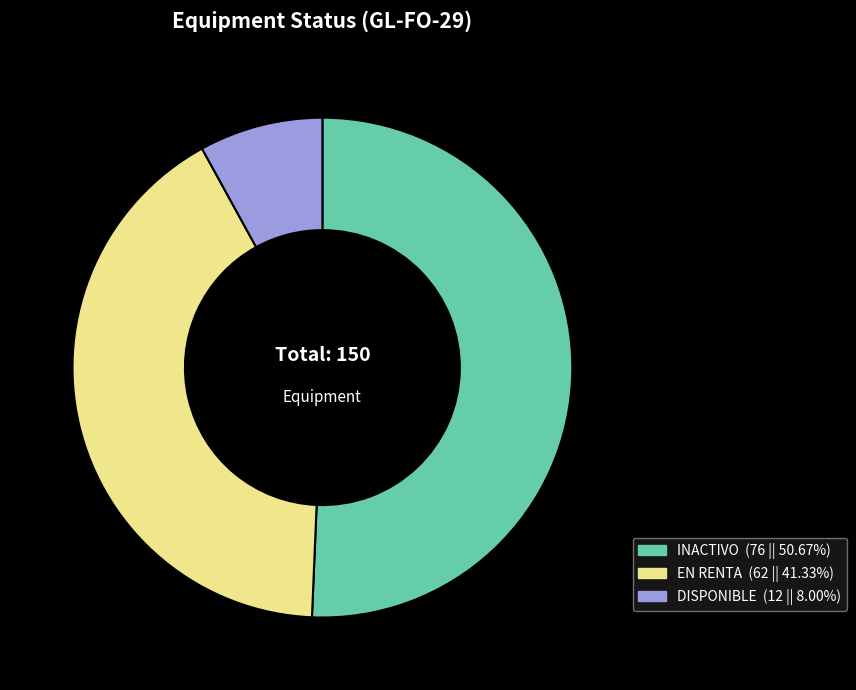

Approximately how many times larger is the value at INACTIVO compared to EN RENTA?

1.2